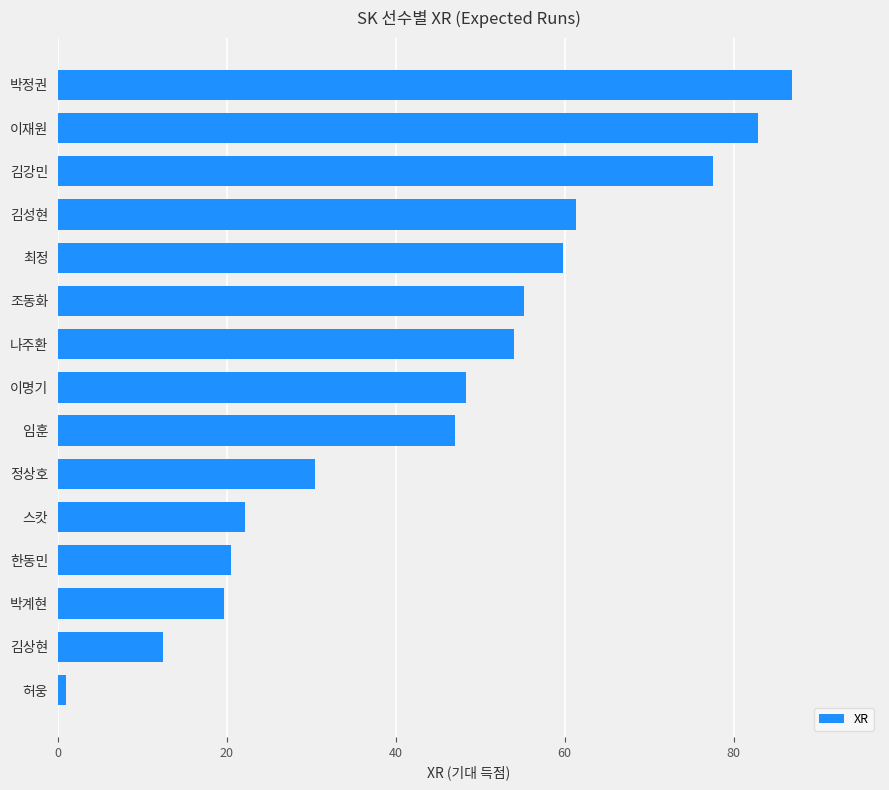

Reading bottom to top, list all the values displayed in this chart.

허웅=1.0	김상현=12.4	박계현=19.7	한동민=20.5	스캇=22.2	정상호=30.4	임훈=47.0	이명기=48.3	나주환=54.0	조동화=55.2	최정=59.8	김성현=61.3	김강민=77.6	이재원=82.9	박정권=86.9